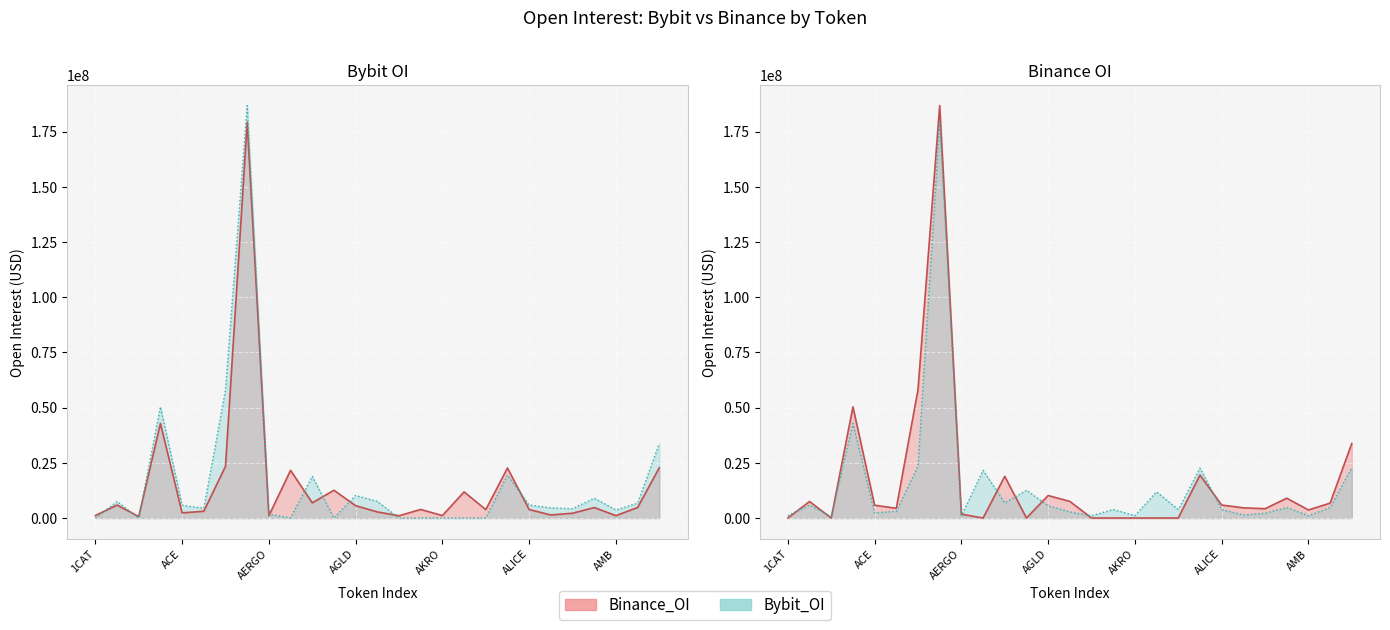

What position from the left is 7?

8